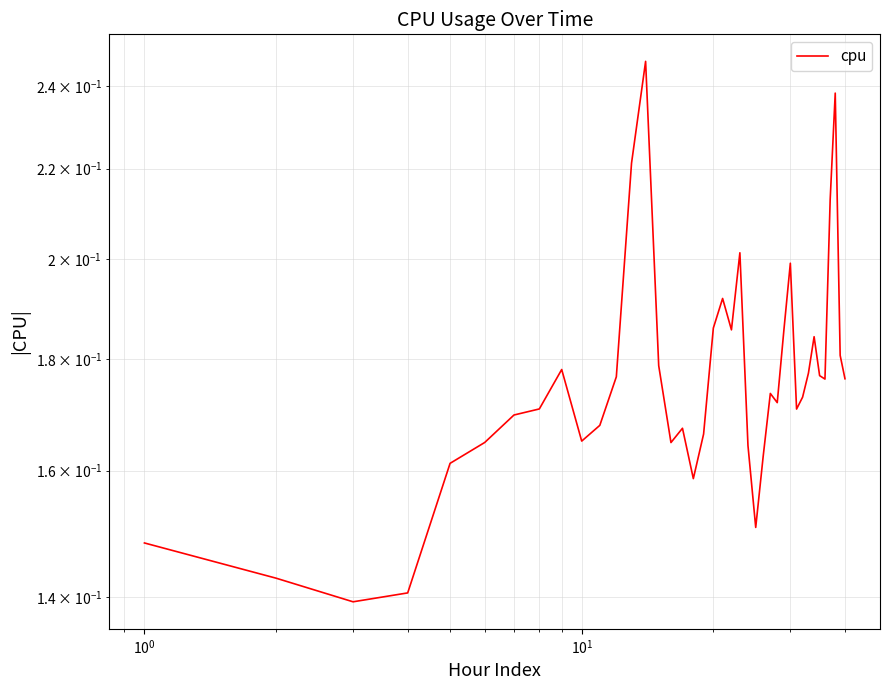

Reading right to left, what are all the values shown in this chart?

0.2	0.2	0.2	0.2	0.2	0.2	0.2	0.2	0.2	0.2	0.2	0.2	0.2	0.2	0.2	0.2	0.2	0.2	0.2	0.2	0.2	0.2	0.2	0.2	0.2	0.2	0.2	0.2	0.2	0.2	0.2	0.2	0.2	0.2	0.2	0.2	0.1	0.1	0.1	0.1